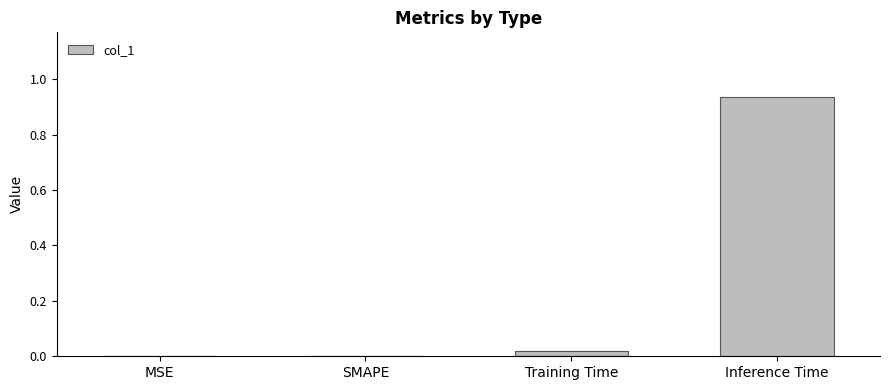

What is the change in value from SMAPE to Inference Time?

+0.9